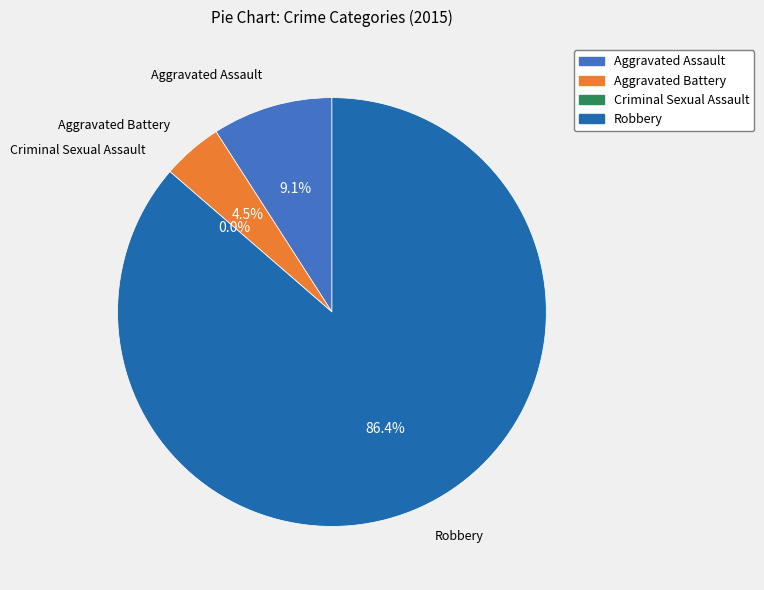

Is Robbery the majority of the pie?

Yes